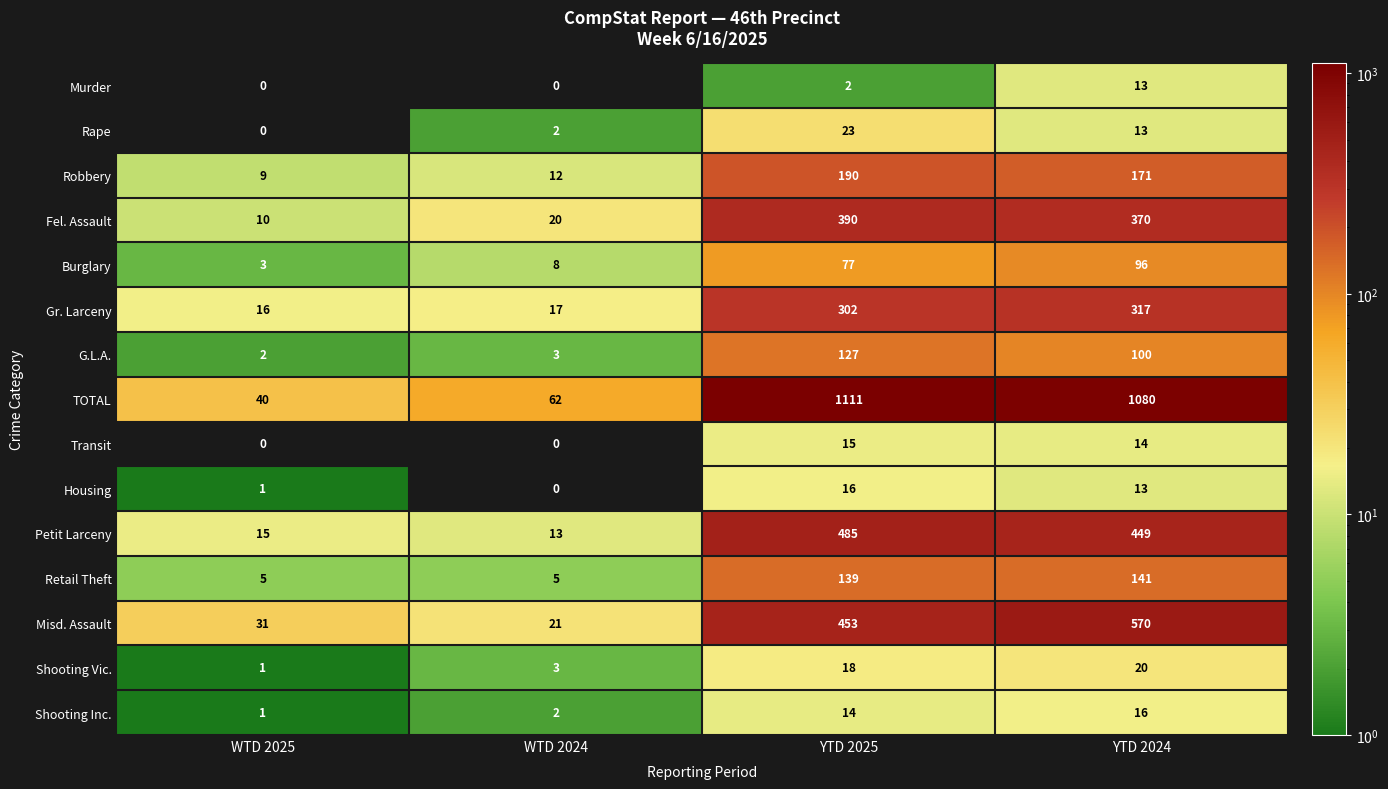

How many values in the Petit Larceny series are below 449?

2